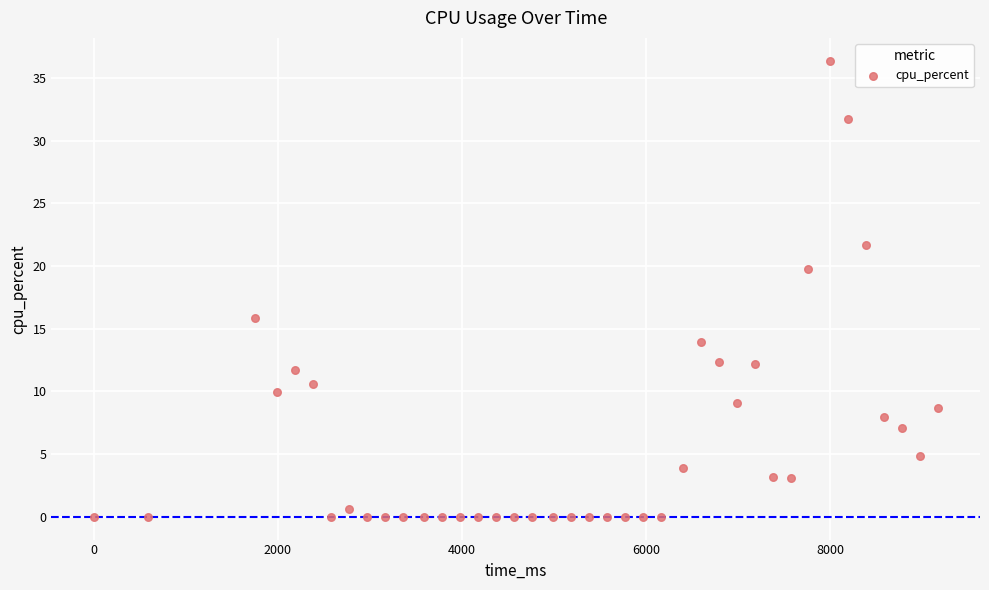

What is the range of X values (max minus min)?

9165.0